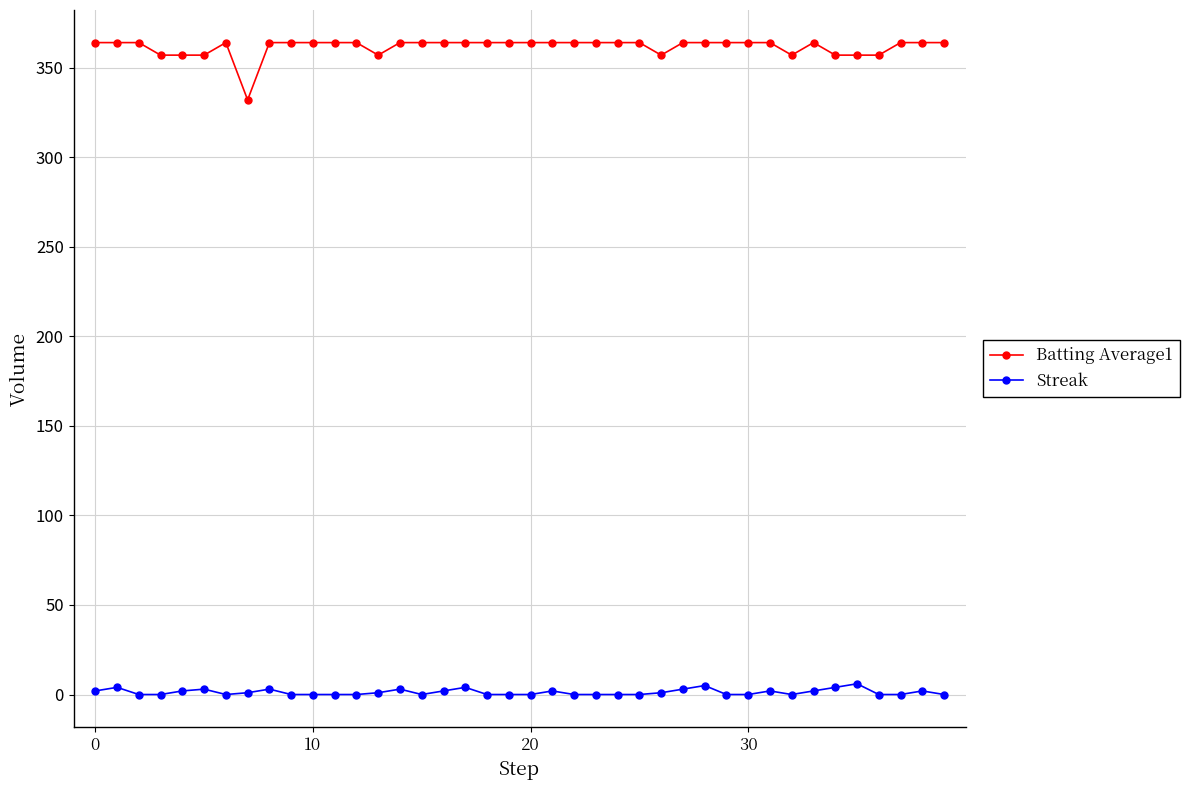

What is the difference between the second highest and second lowest values in the Batting Average1 series?

7